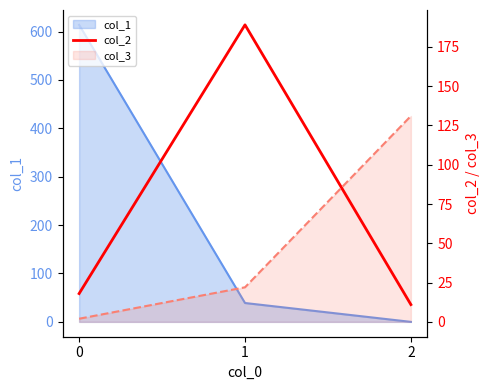

At which category does the chart reach its peak across all series?

1